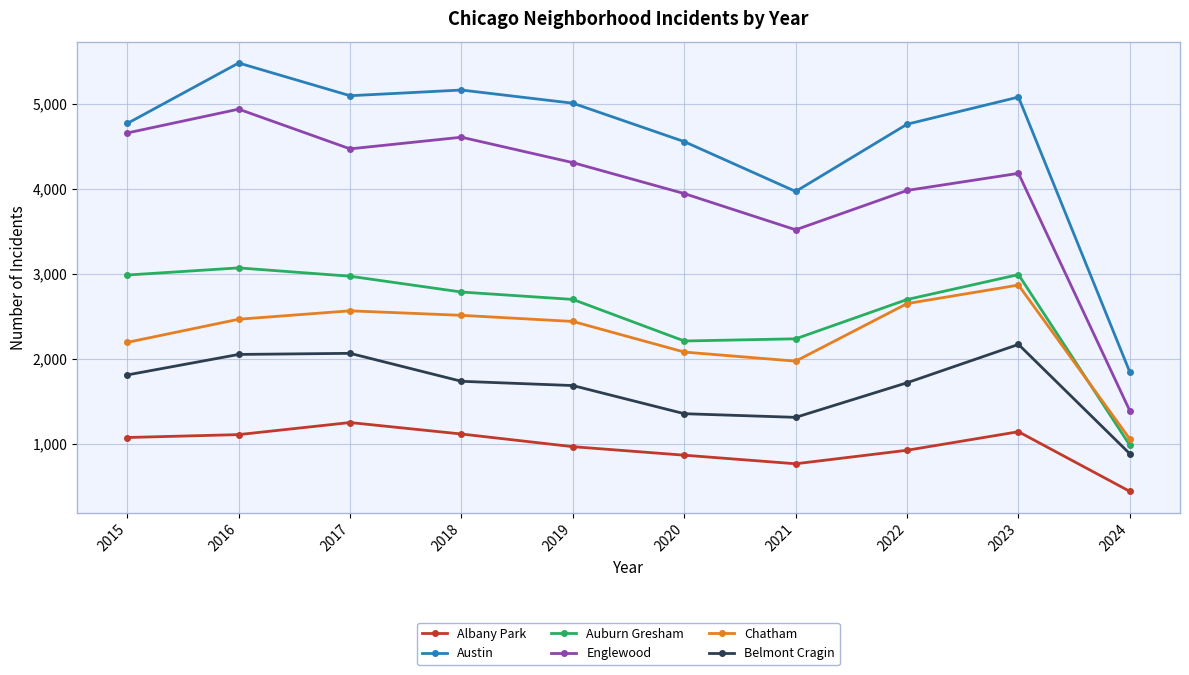

True or false: Belmont Cragin has more than 0 points higher than both neighbors.

True